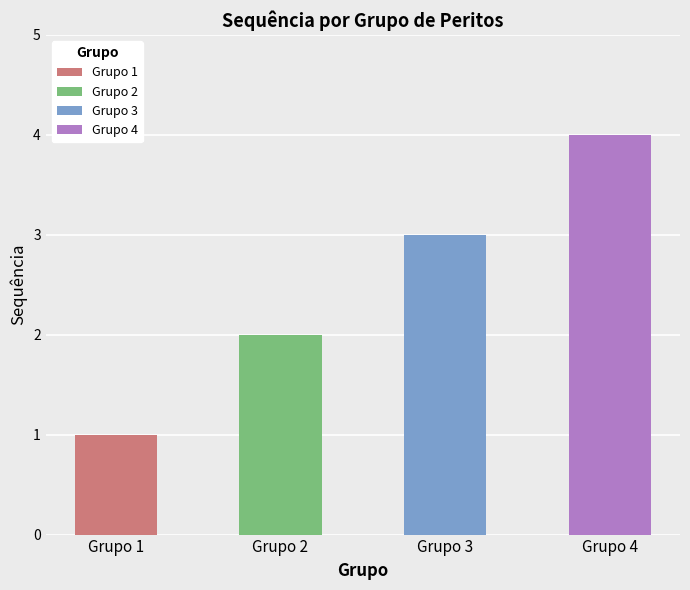

Approximately how many times larger is the value at Grupo 4 compared to Grupo 2?

2.0